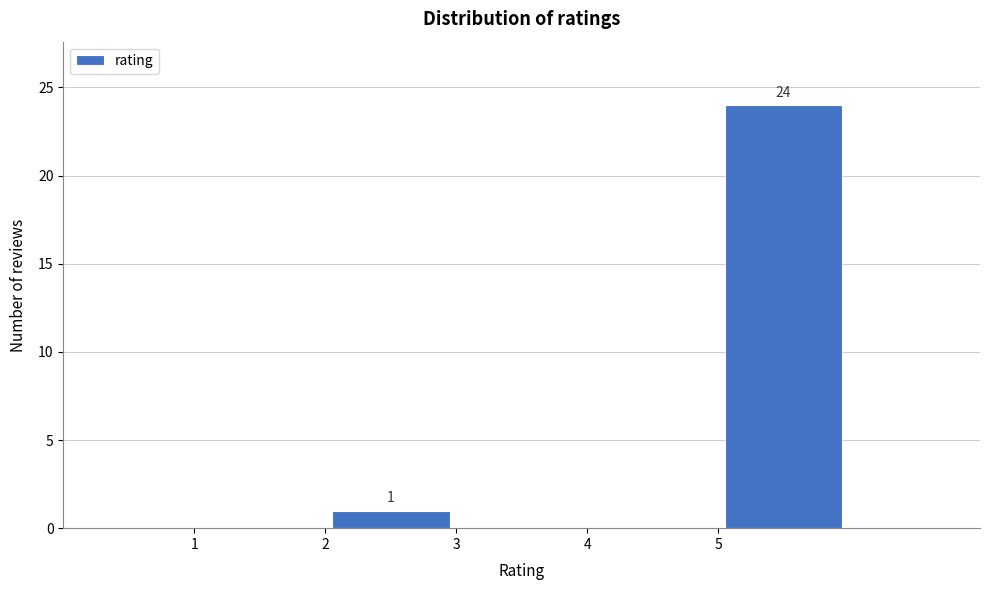

Which range on the x-axis has the tallest bar?

5 to 6